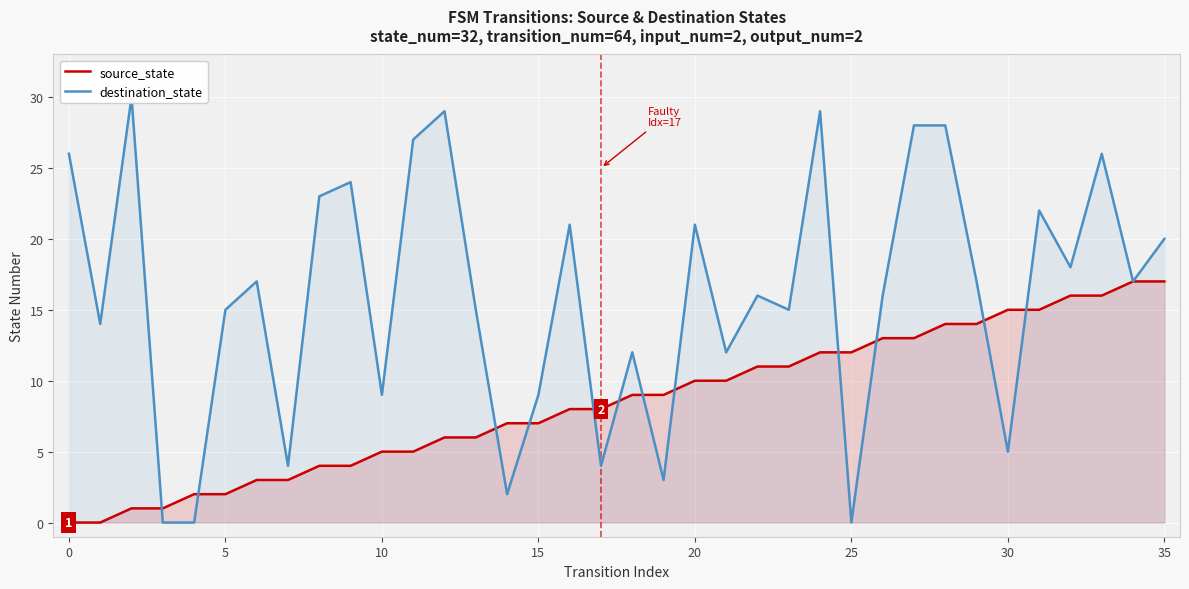

What is the maximum value for source_state?

17